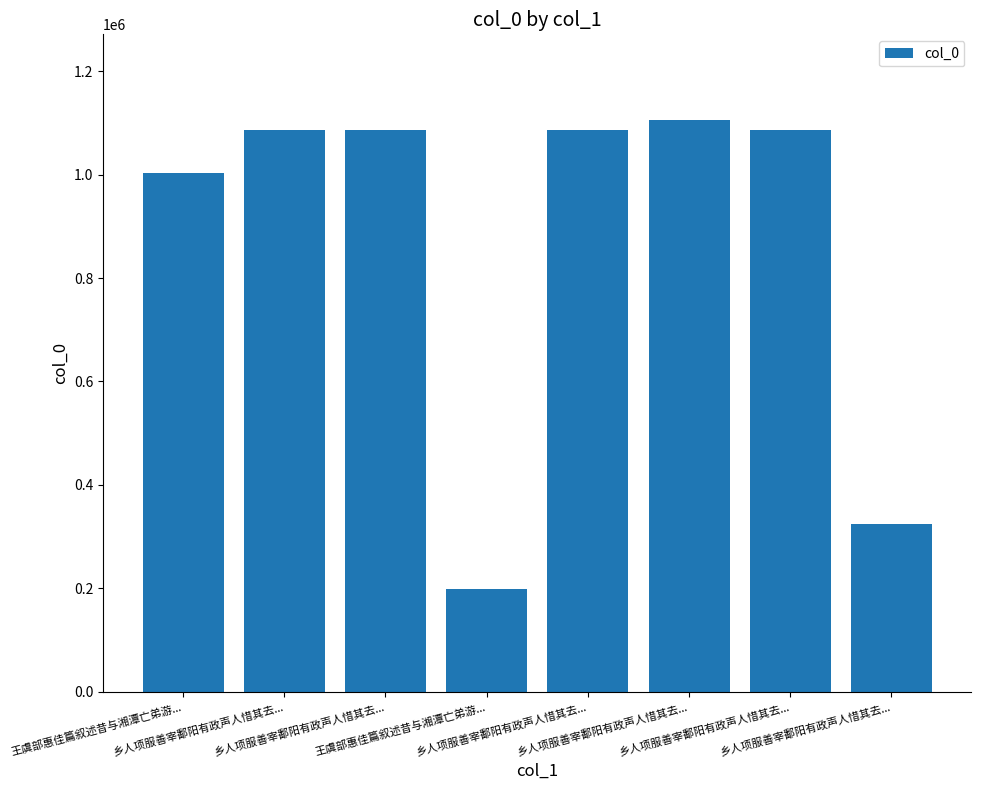

Does the chart contain stacked bars?

No